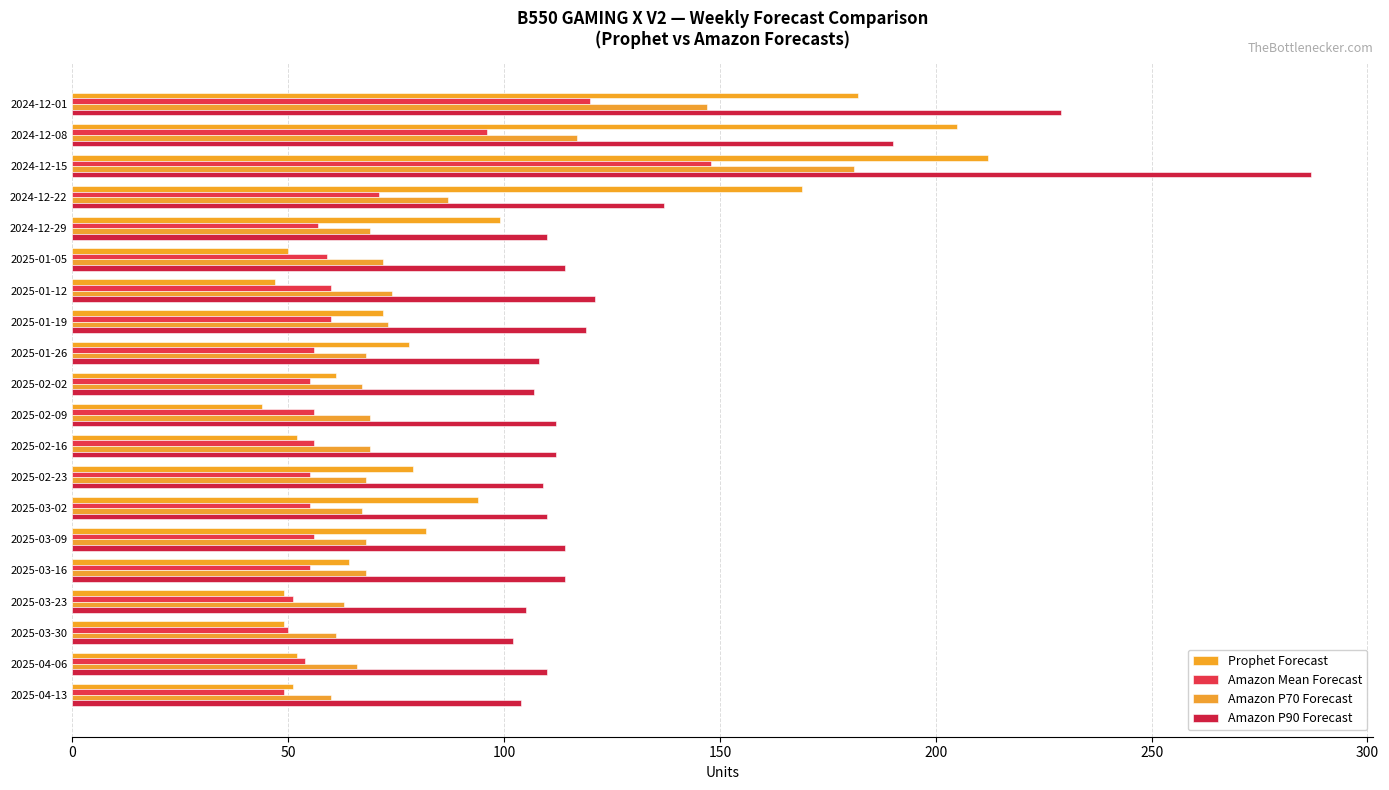

Count the number of data series in this chart.

4